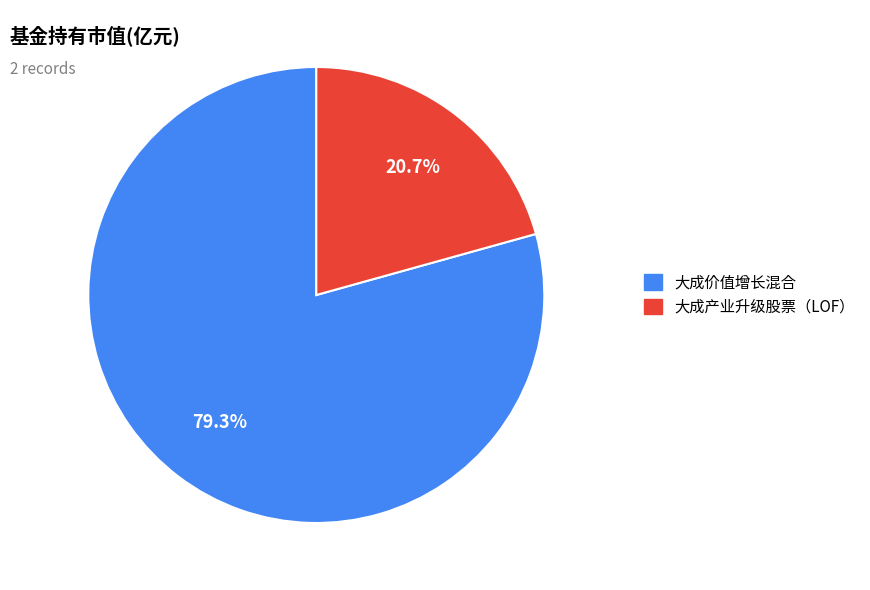

To the nearest percent, what is the difference between the 大成价值增长混合 and 大成产业升级股票（LOF） slice percentages?

59%